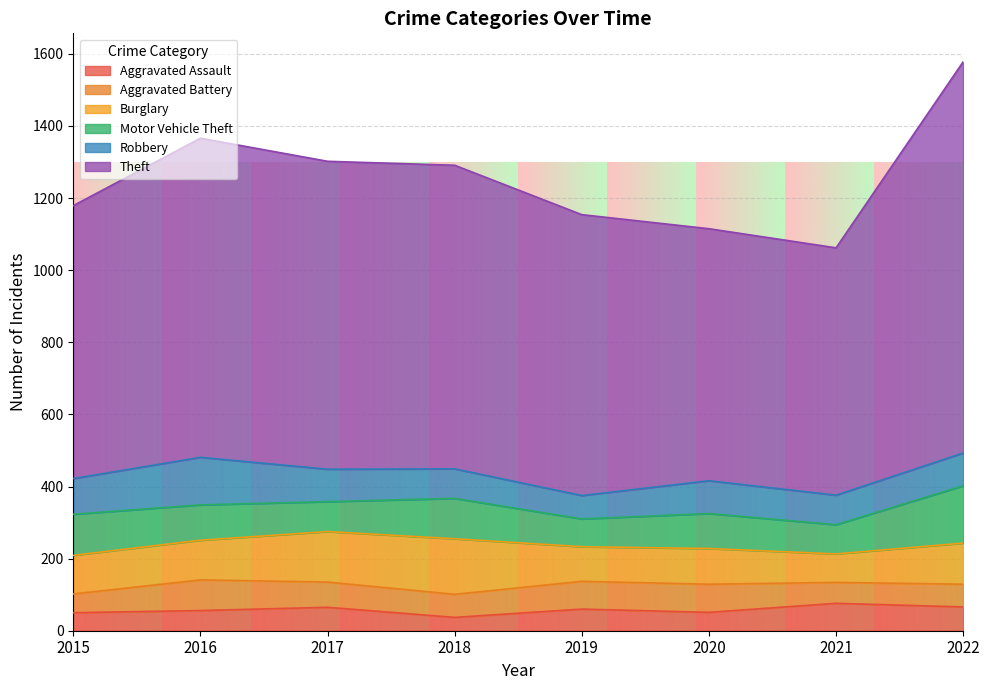

What is the value of the Aggravated Assault point at the 8th from the left?

66